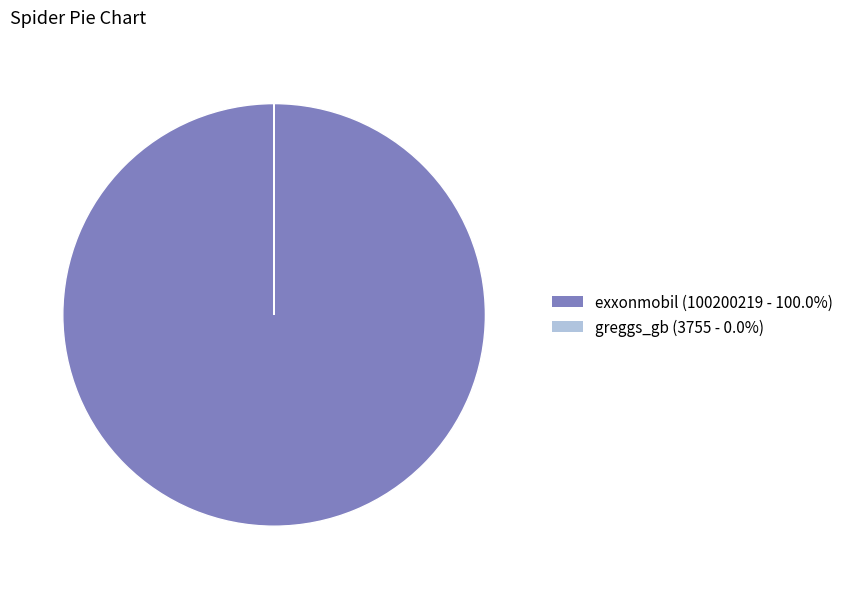

The exxonmobil slice represents 100% of the pie. True or false?

True